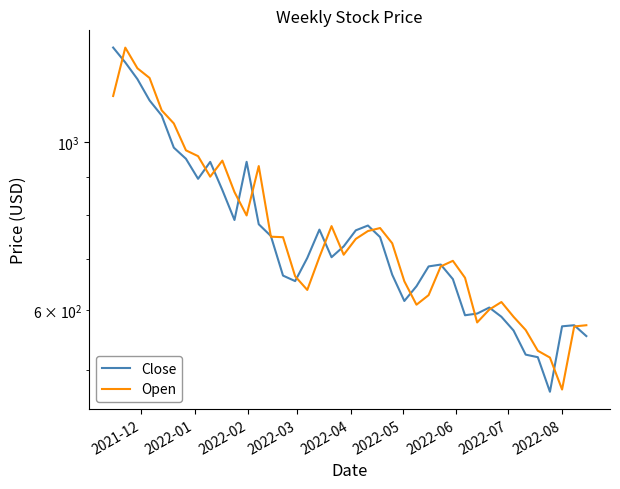

How many data points in Open are above 735?

20